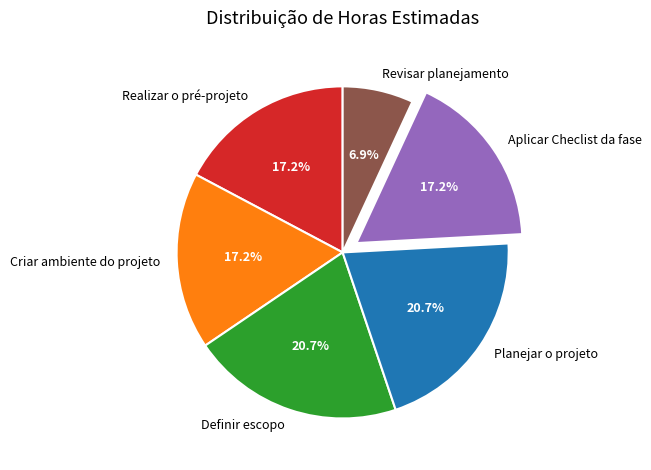

To the nearest percent, what portion does Revisar planejamento represent?

7%